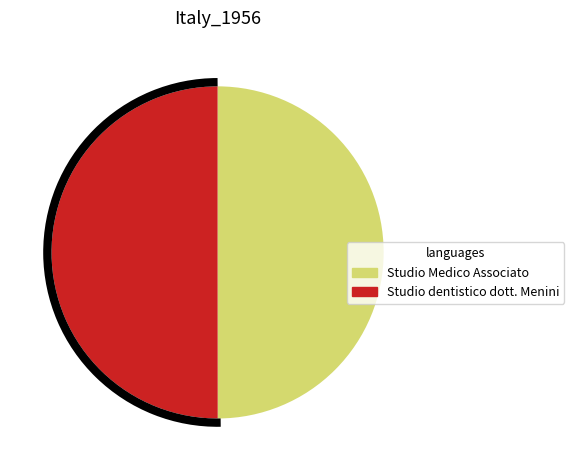

Combined, do Studio Medico Associato and Studio dentistico dott. Menini account for over 50%?

Yes